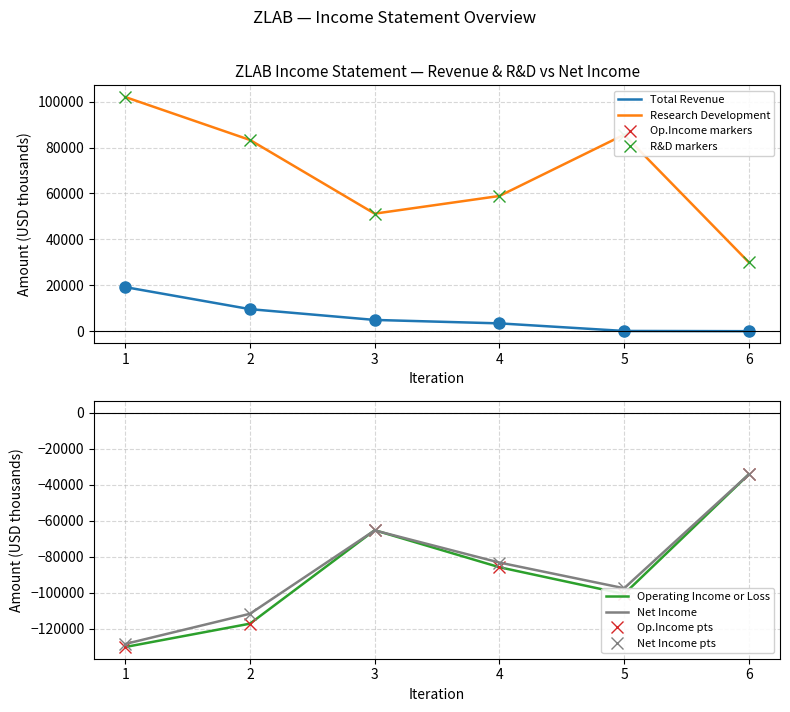

Reading right to left, transcribe all the data shown in this chart.

Total Revenue: 0	100	3400	4900	9600	19200
Research Development: 30000	85600	58900	51200	83300	102000
Operating Income or Loss: -34200	-100800	-85900	-65300	-117300	-130300
Net Income: -34200	-97600	-83300	-65400	-111800	-128600